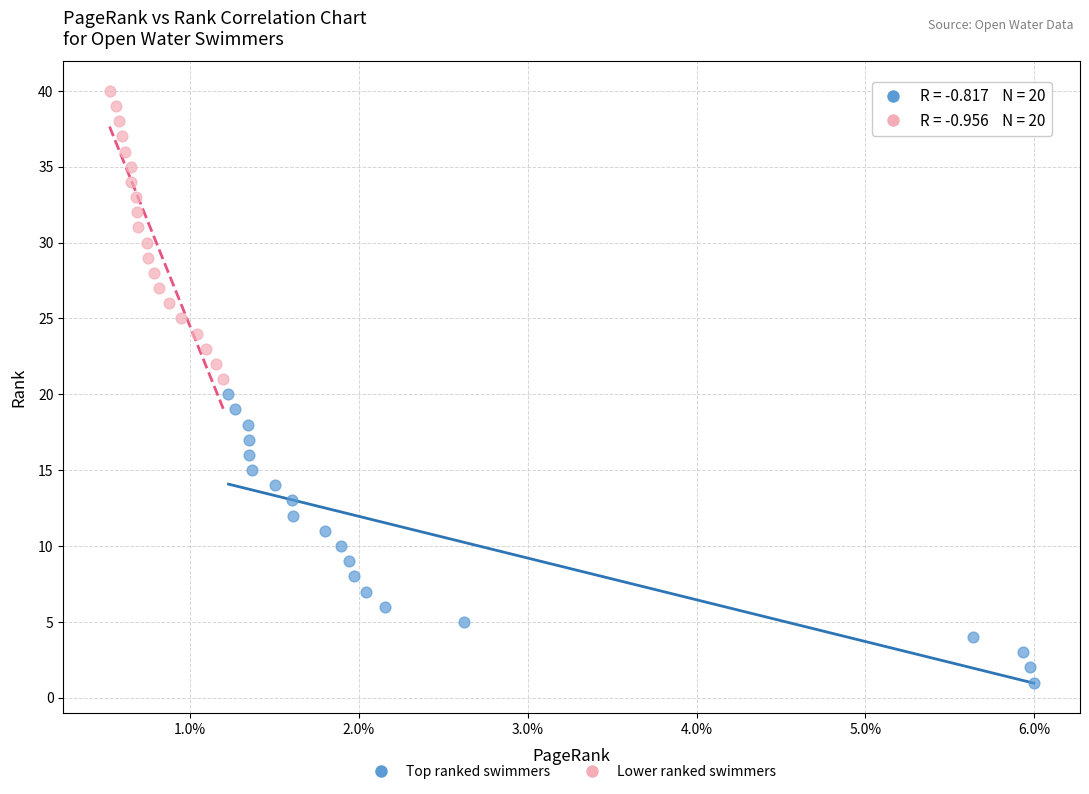

Which series reaches the minimum Y coordinate?

Top ranked swimmers